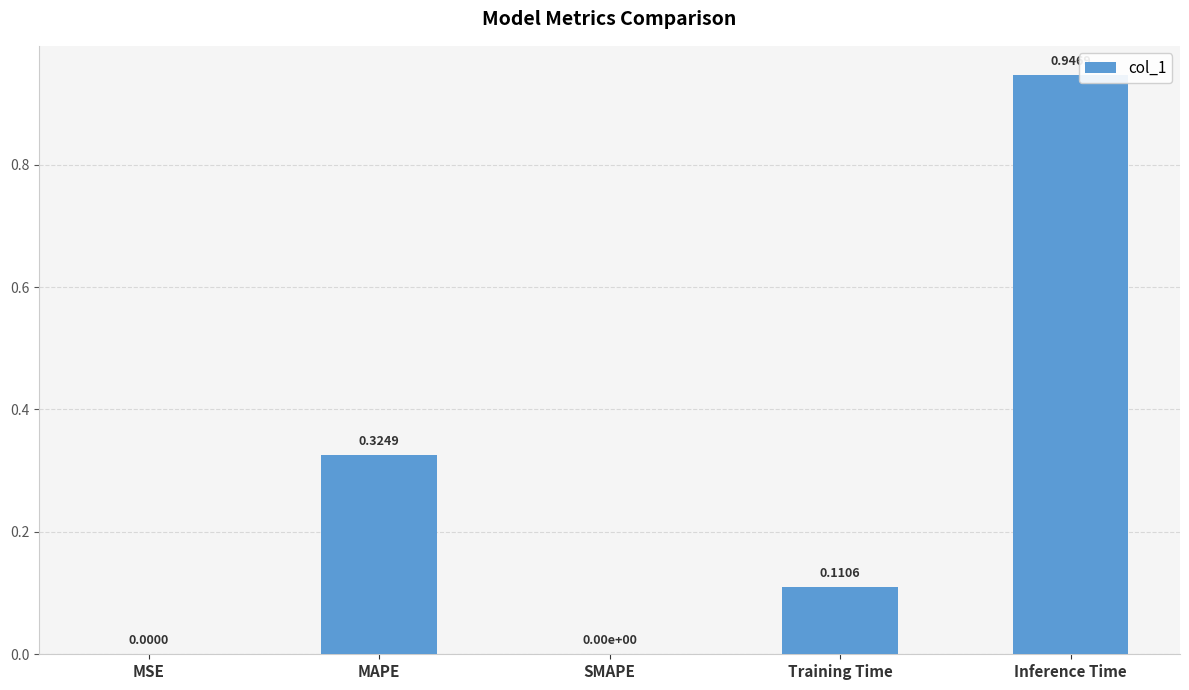

What is the change in value from MAPE to SMAPE?

-0.3